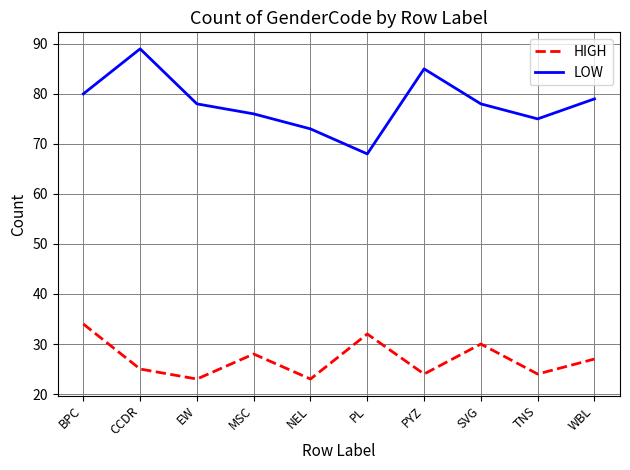

Which series has the largest total across all categories?

LOW